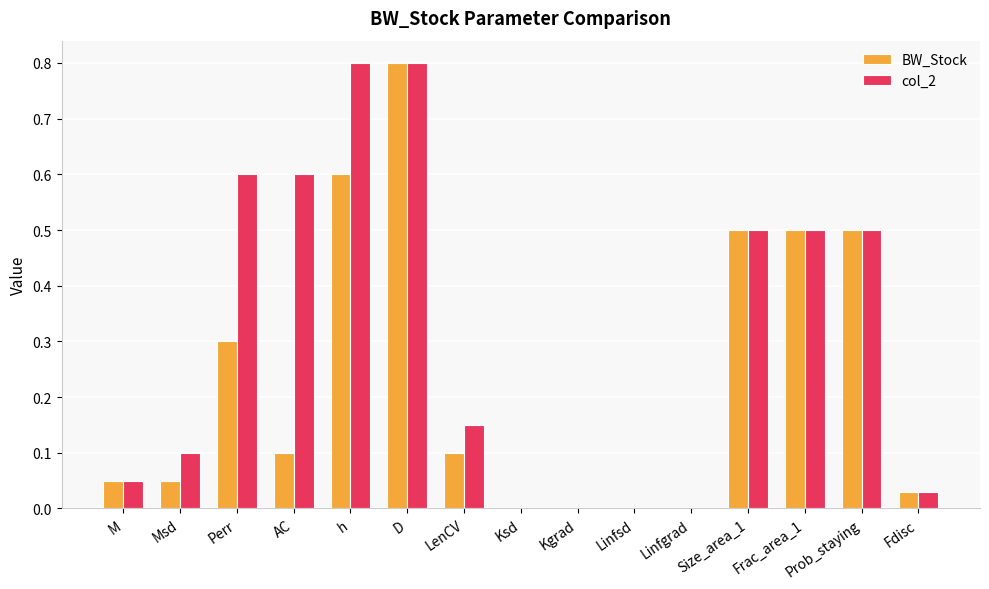

The value of col_2 at Ksd is -0.3. True or false?

False